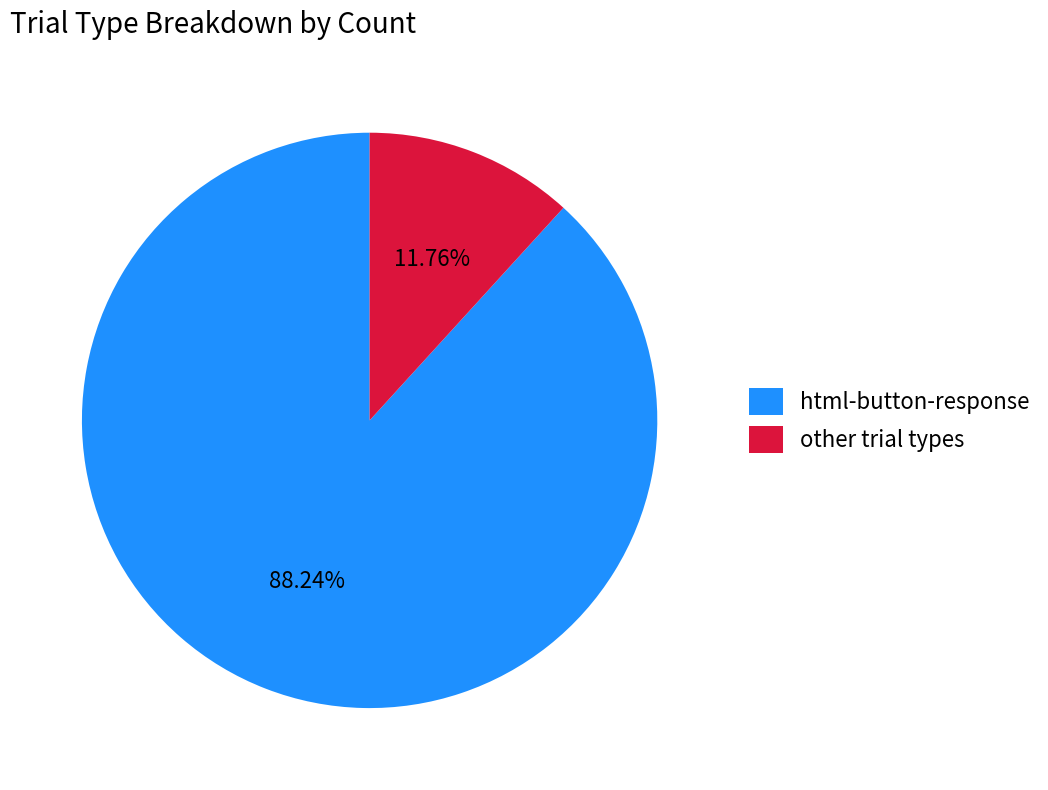

Is there any slice that represents more than half of the pie?

Yes